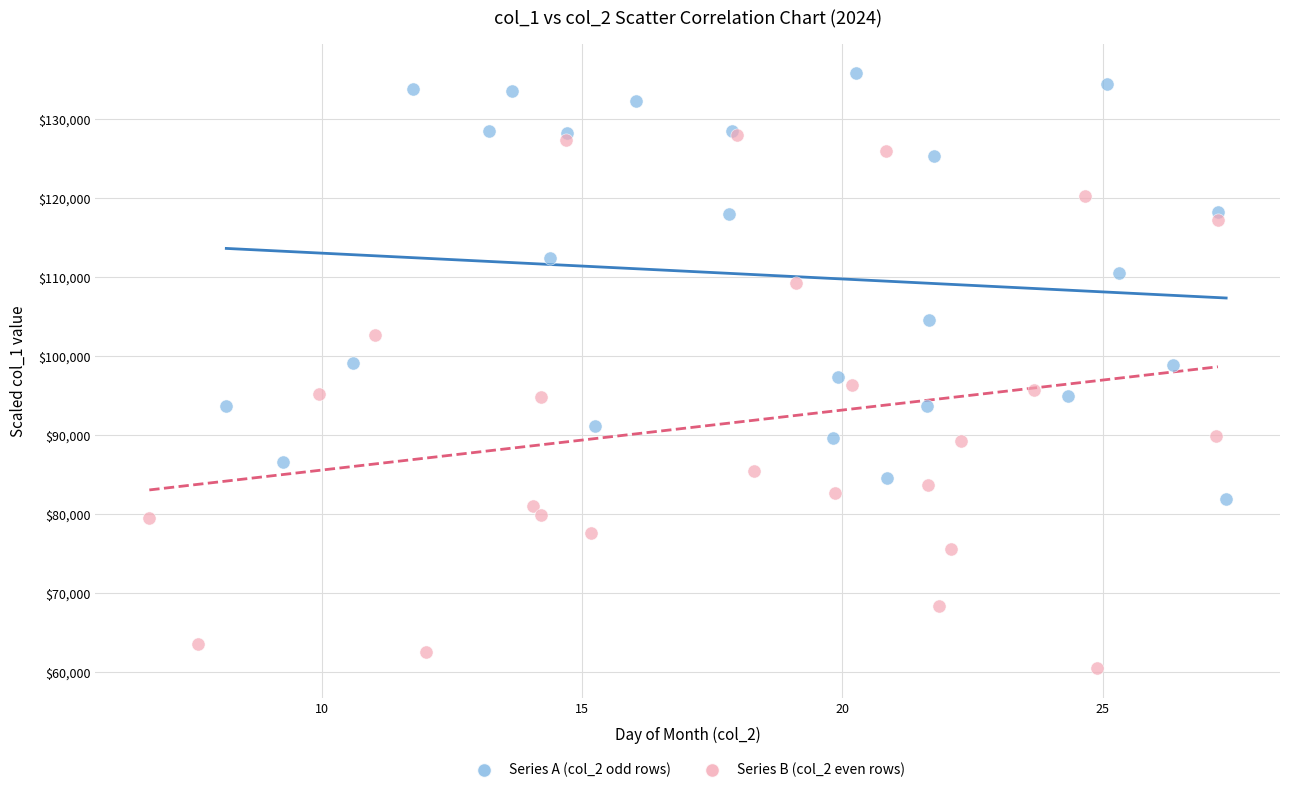

What are all the series names shown in the legend?

Series A (col_2 odd rows), Series B (col_2 even rows)